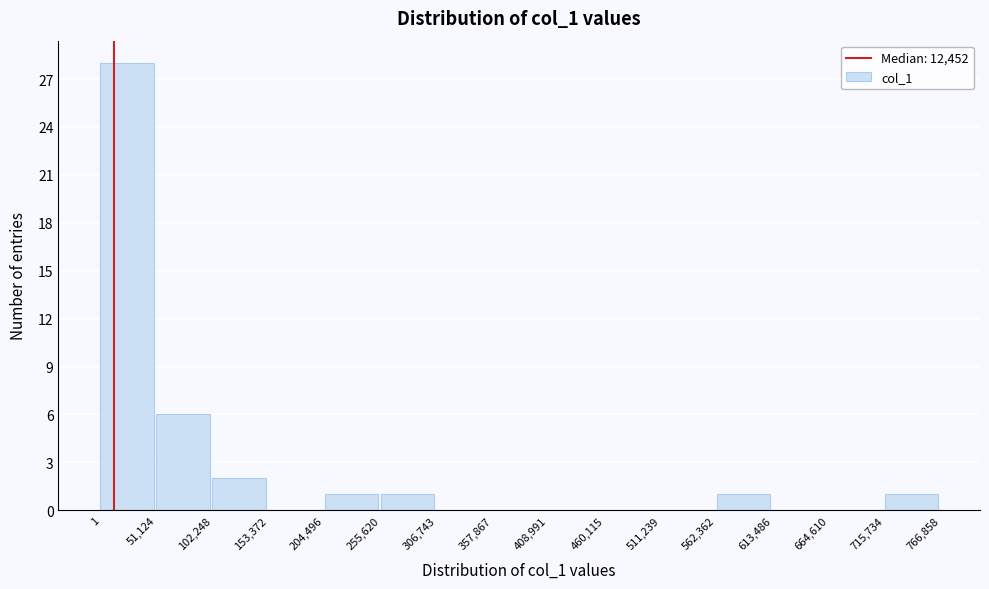

How tall is the bar that spans 255,620 to 306,743 on the x-axis? The values are not printed on the chart, so give them approximately, as read against the axis.

1